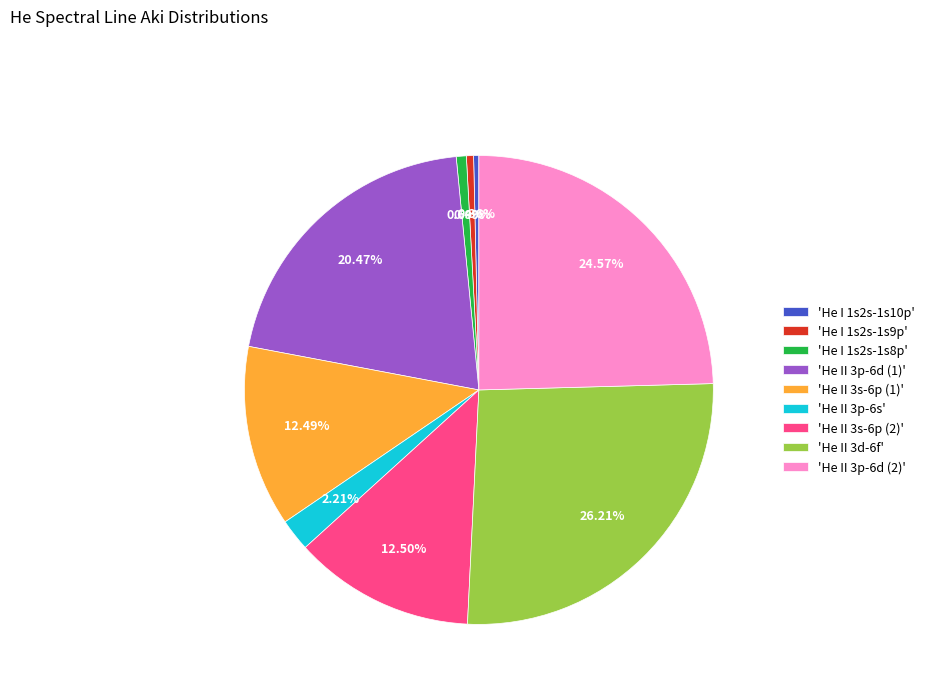

Combined, do 'He I 1s2s-1s8p' and 'He I 1s2s-1s10p' account for over 50%?

No